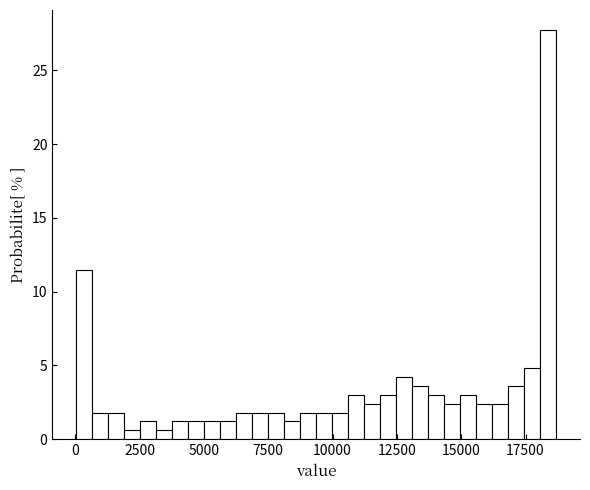

Read against the x-axis, roughly where is the centre of the tallest bar?

18500